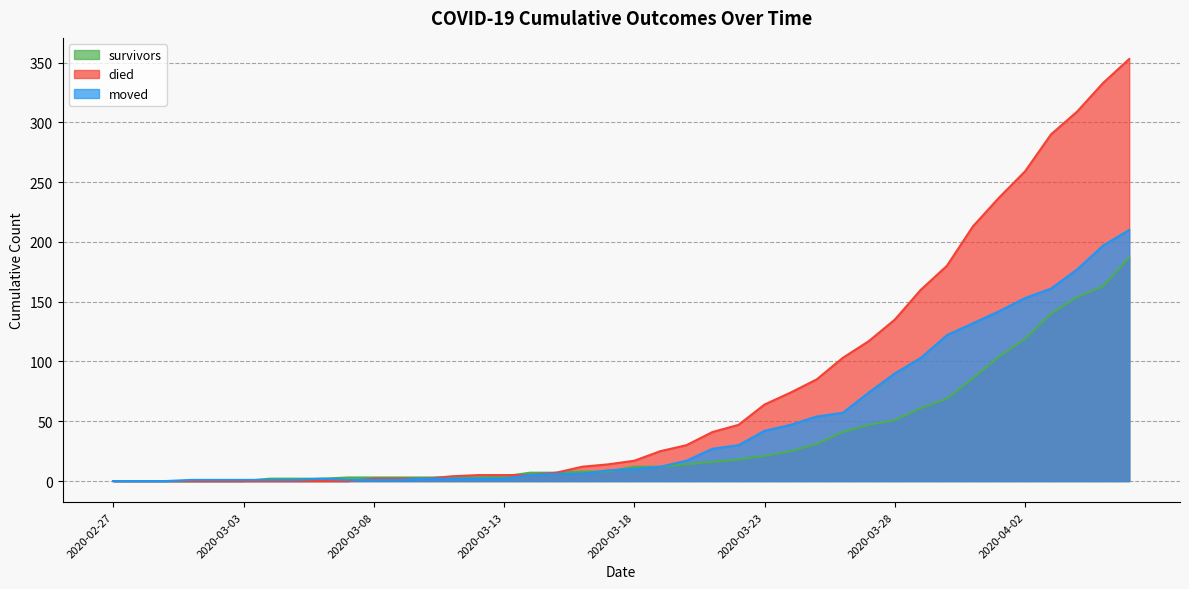

At which category is the sum across all series the highest?

2020-04-06